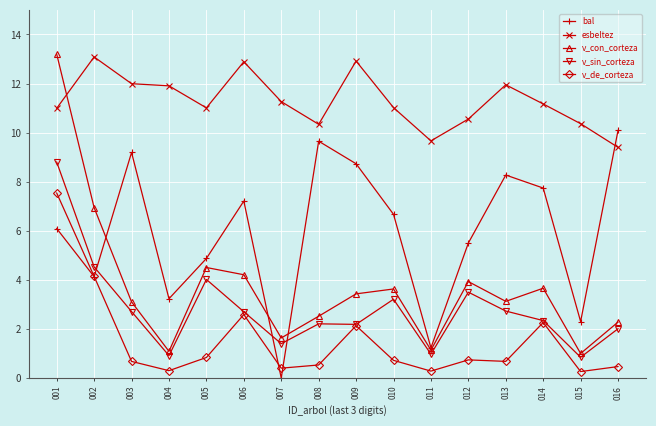

True or false: v_de_corteza has a value of 2.1 at 009.

True